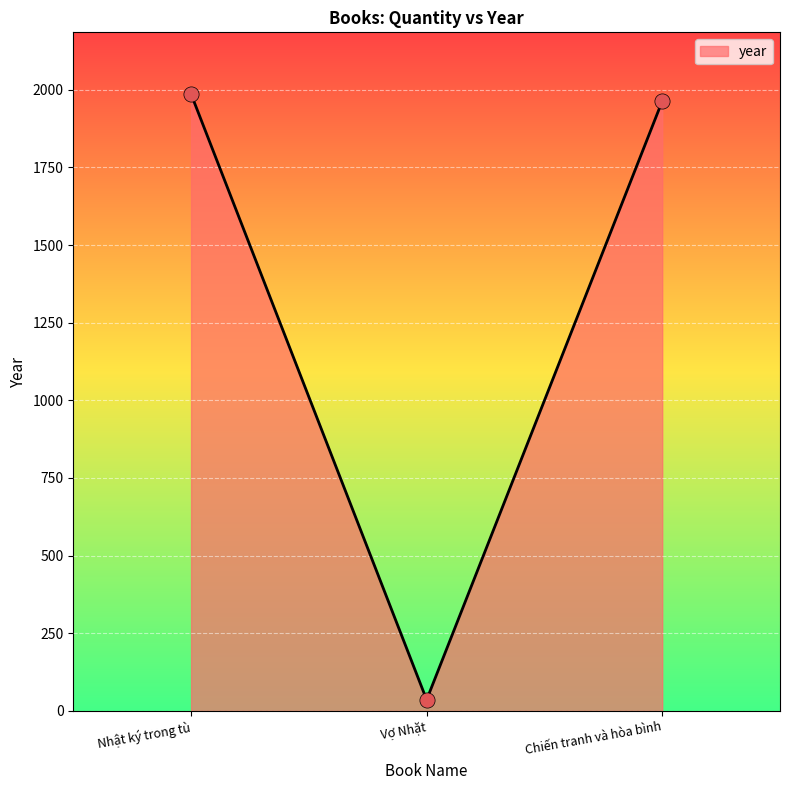

What is the ratio of the value at Nhật ký trong tù to the value at Chiến tranh và hòa bình?

1.0